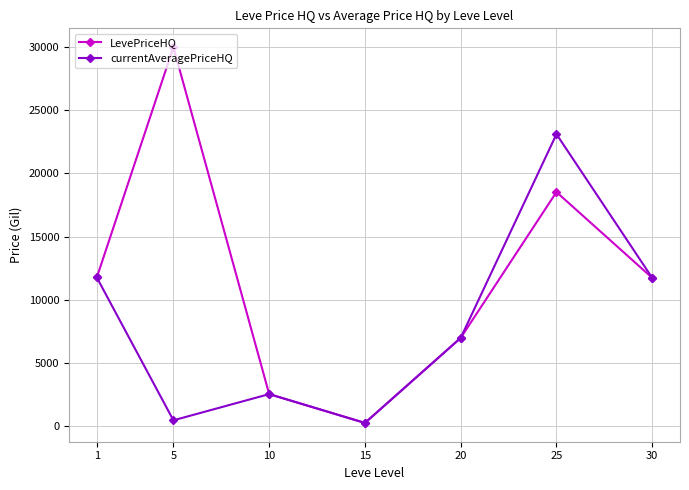

List the series in order of their overall mean, highest first.

LevePriceHQ, currentAveragePriceHQ